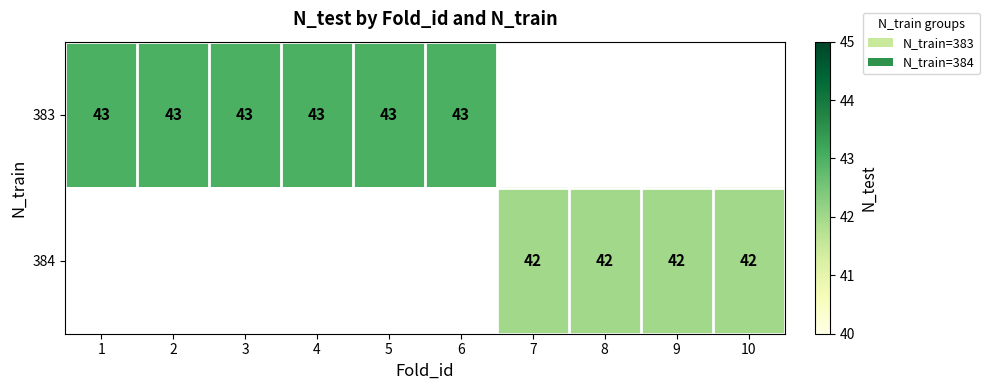

What is the smallest value displayed?

42.0